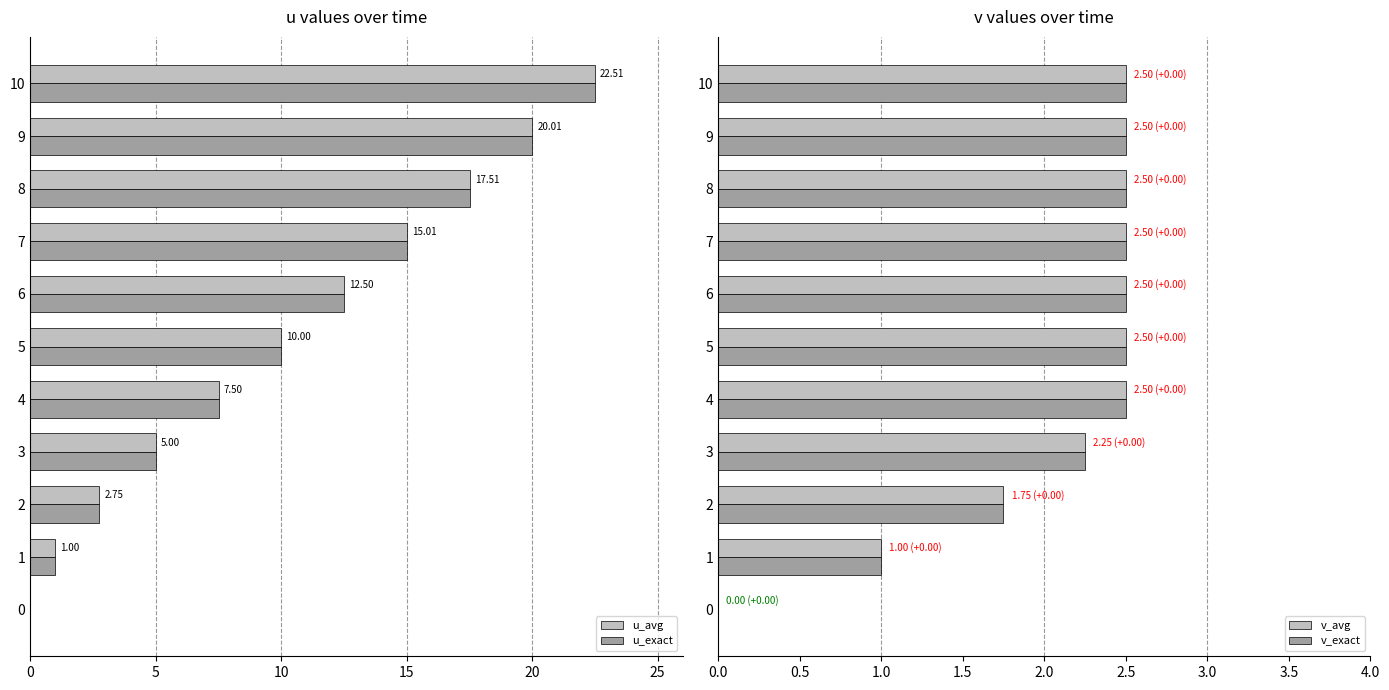

The value of v_avg at 9 is 0.8. True or false?

False